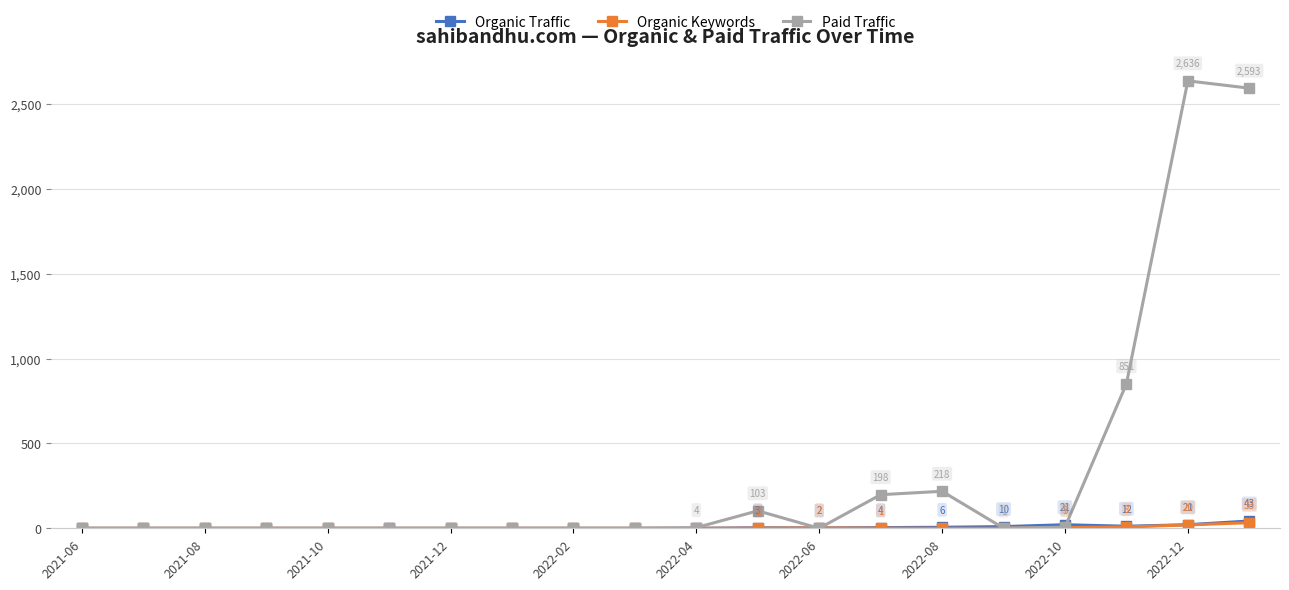

What is the greatest value displayed?

2636